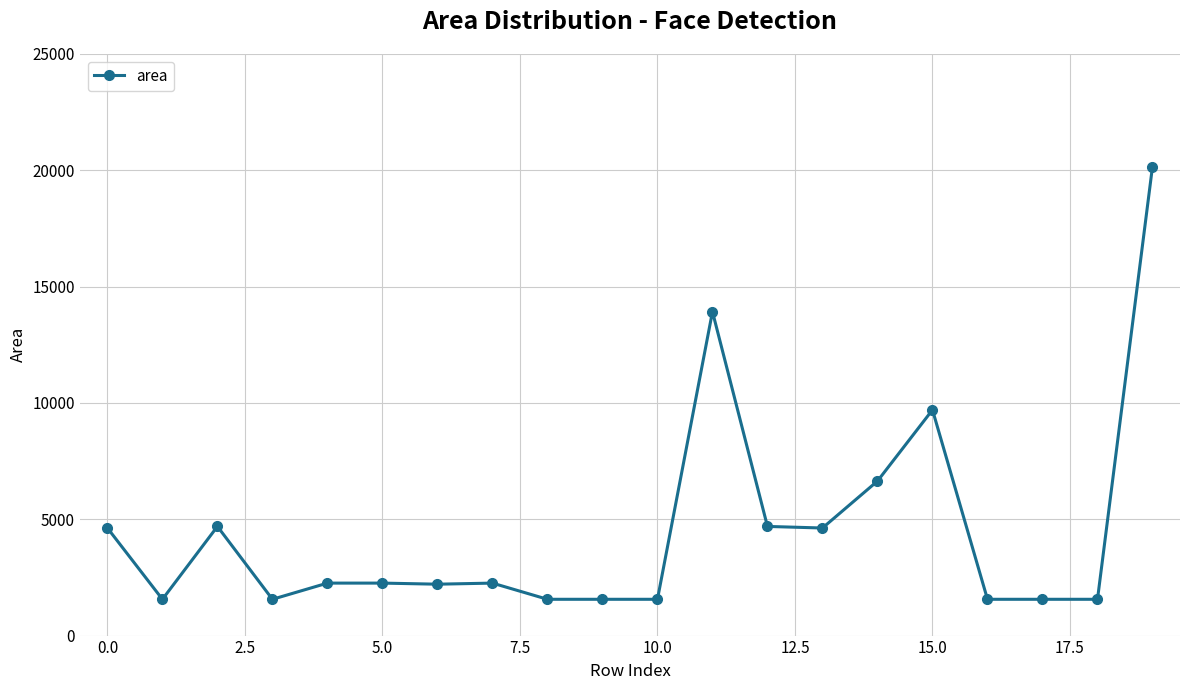

True or false: the data has more than 1 interior local peaks.

True